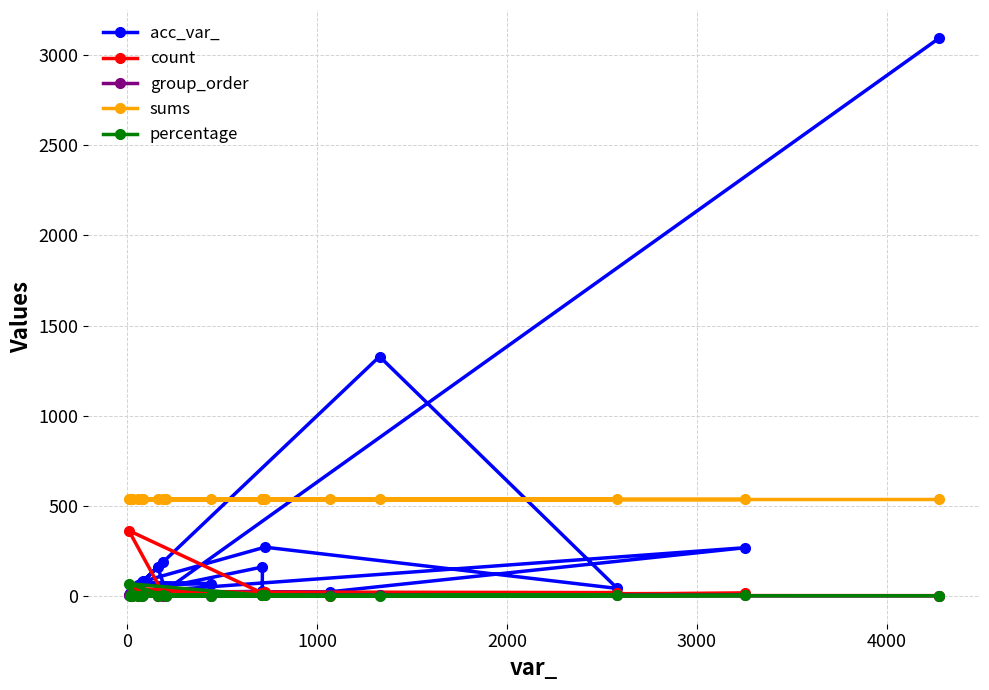

True or false: group_order and acc_var_ intersect in this chart.

False